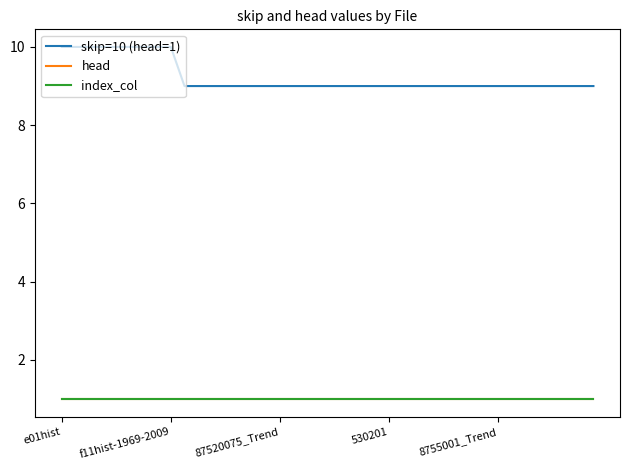

Reading right to left, extract all data points from this chart.

skip=10 (head=1): 9	9	9	9	9	9	9	9	9	9	9	9	9	9	9	9	9	9	9	9	9	9	9	9	9	9	9	9	9	9	9	10	10	10	10	10	10	10	10	10
head: 1	1	1	1	1	1	1	1	1	1	1	1	1	1	1	1	1	1	1	1	1	1	1	1	1	1	1	1	1	1	1	1	1	1	1	1	1	1	1	1
index_col: 1	1	1	1	1	1	1	1	1	1	1	1	1	1	1	1	1	1	1	1	1	1	1	1	1	1	1	1	1	1	1	1	1	1	1	1	1	1	1	1